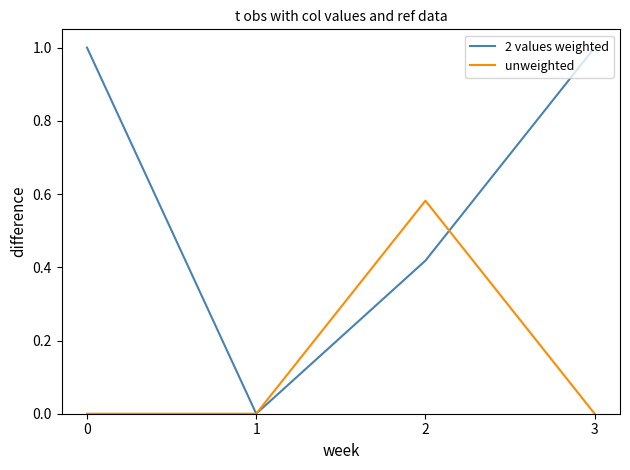

The value of 2 values weighted at 1 is 0.0. True or false?

True